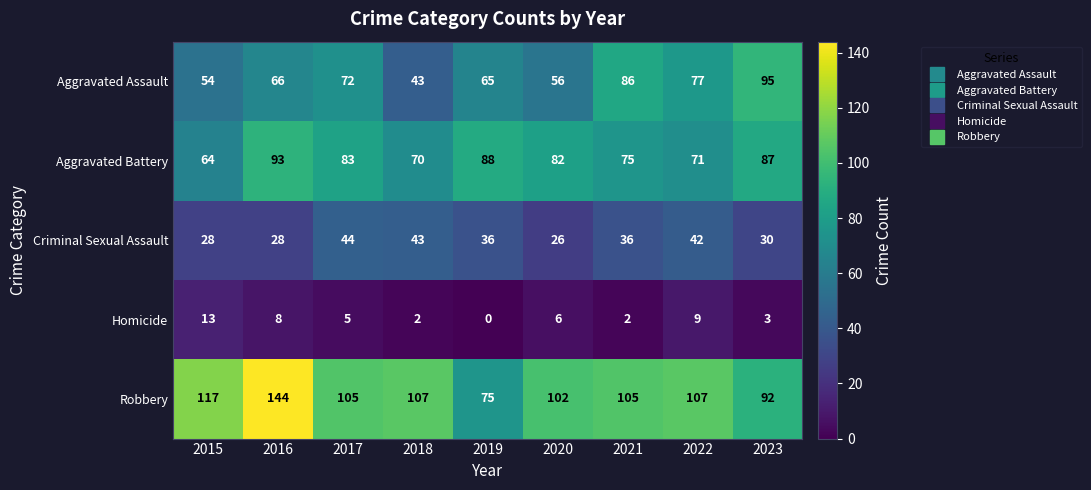

What is the average value of the Homicide series?

5